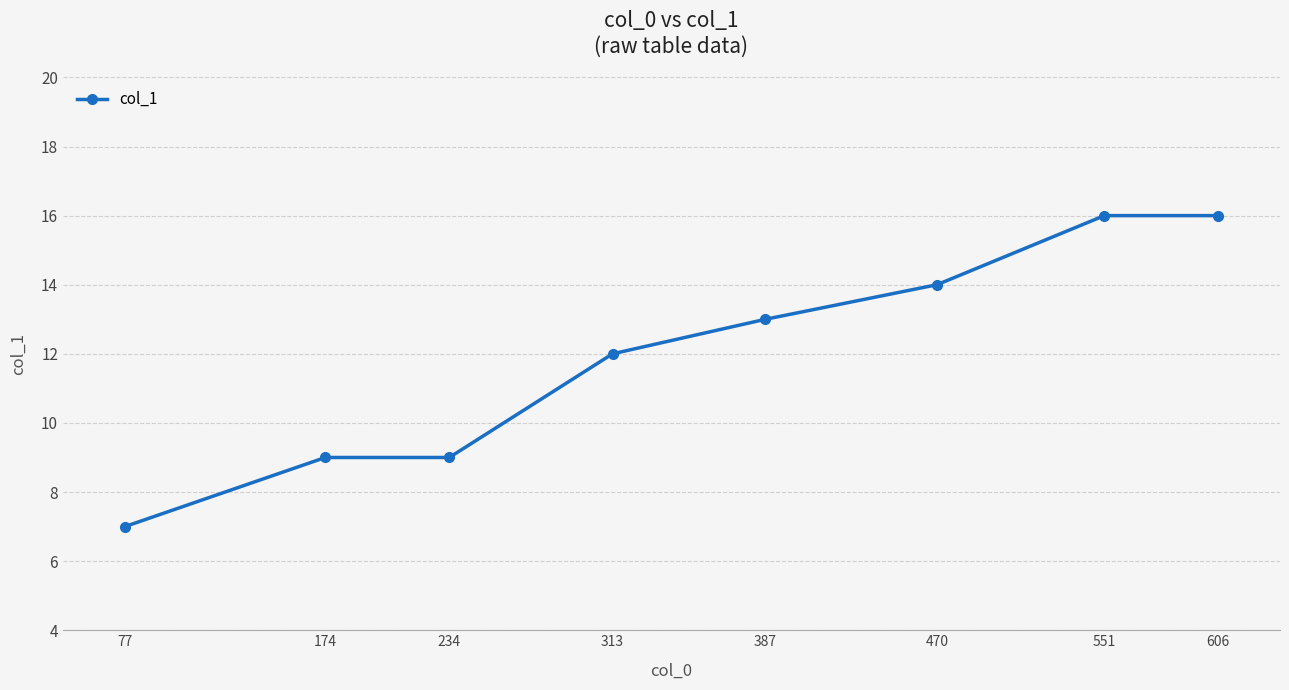

Where is the data nearest to the value 11?

313